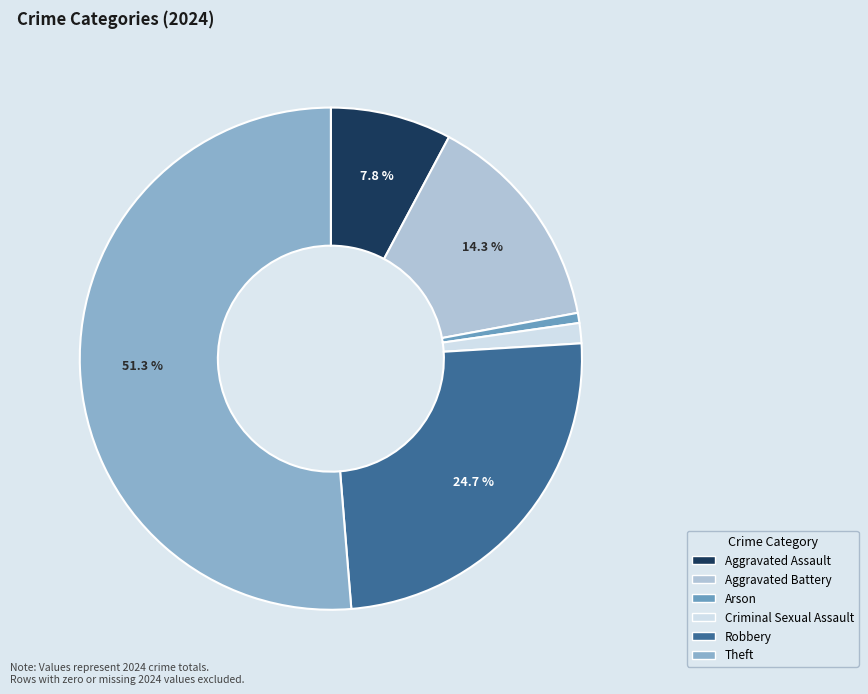

To the nearest percent, what is the combined percentage of Arson and Robbery?

25%